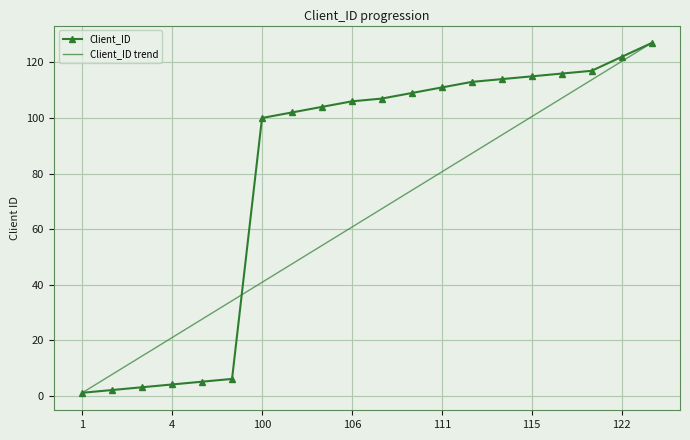

True or false: Client_ID trend and Client_ID cross at least once.

True